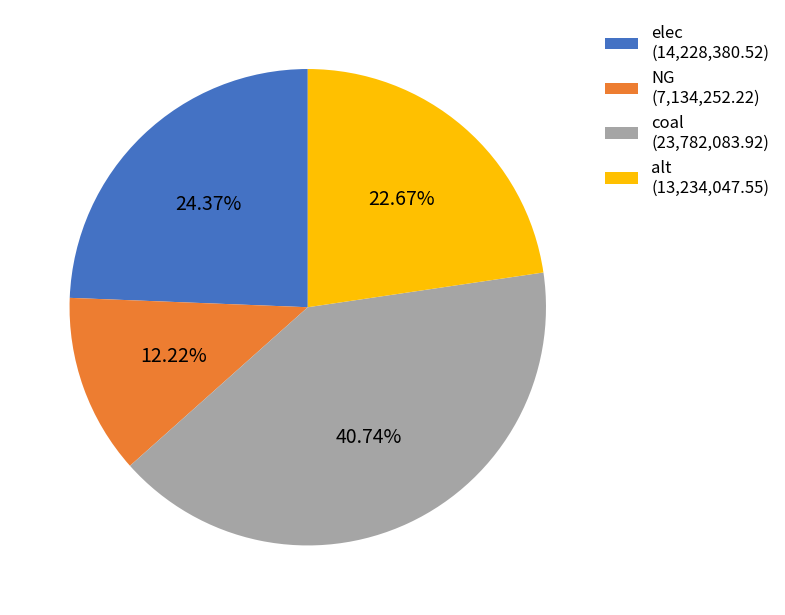

Which slice is the largest?

coal